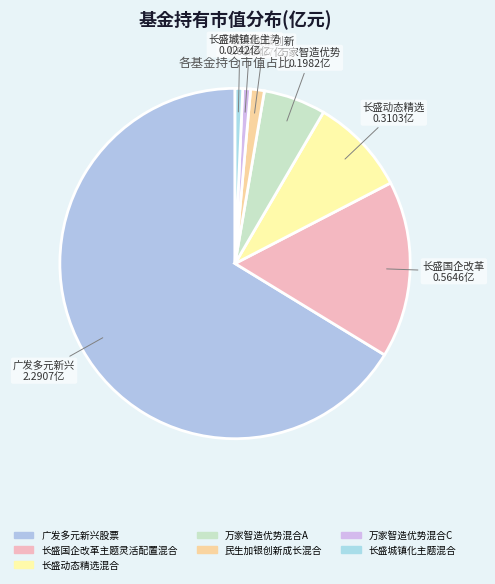

Does any single category account for the majority?

Yes